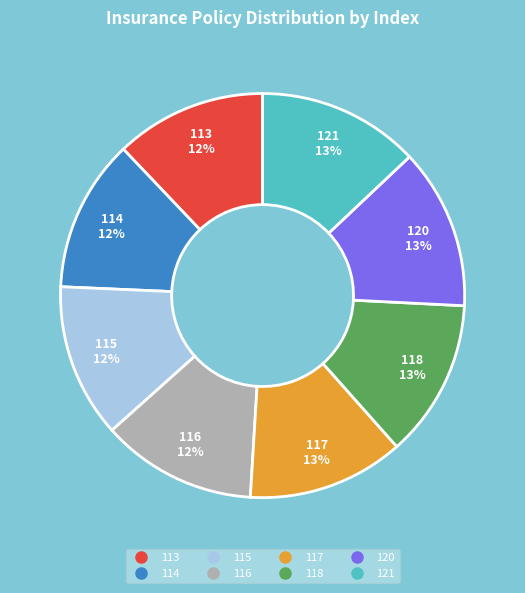

True or false: 118 accounts for 5% of the total.

False